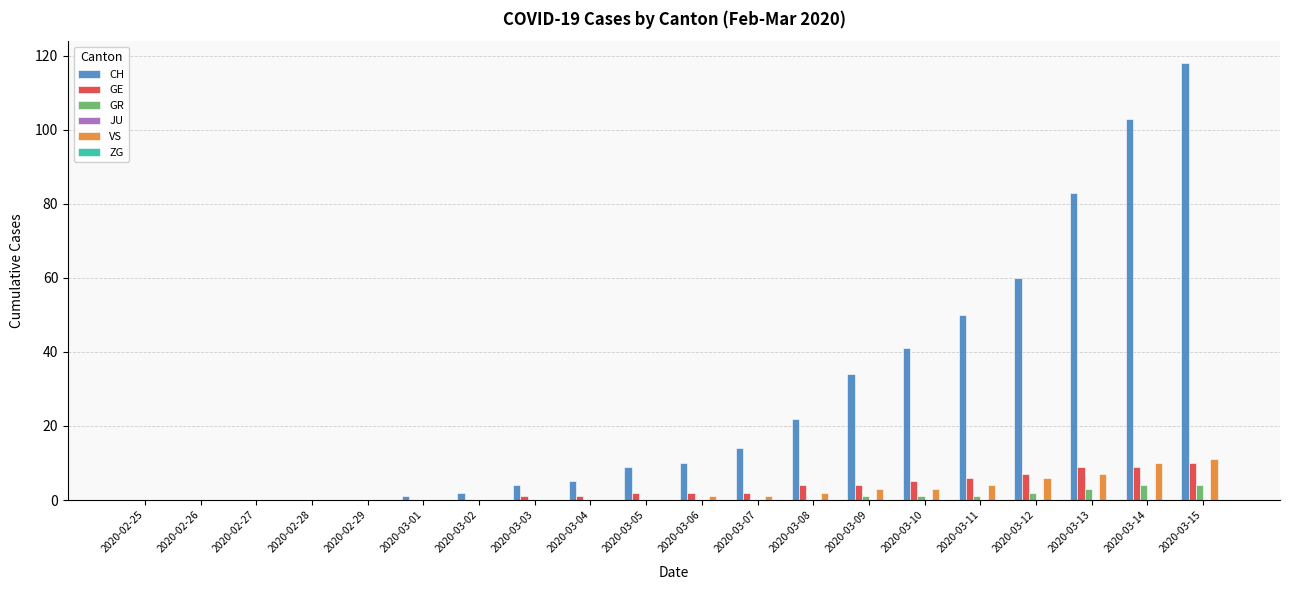

True or false: GR has a value of 0 at 2020-03-08.

True